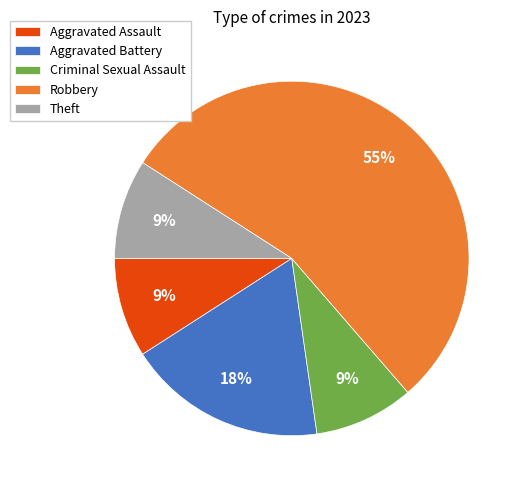

Which slice is the largest?

Robbery